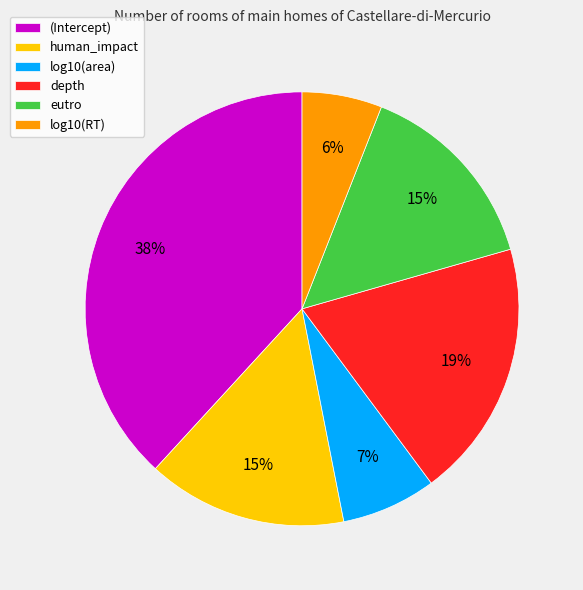

Does depth account for over 50% of the chart?

No